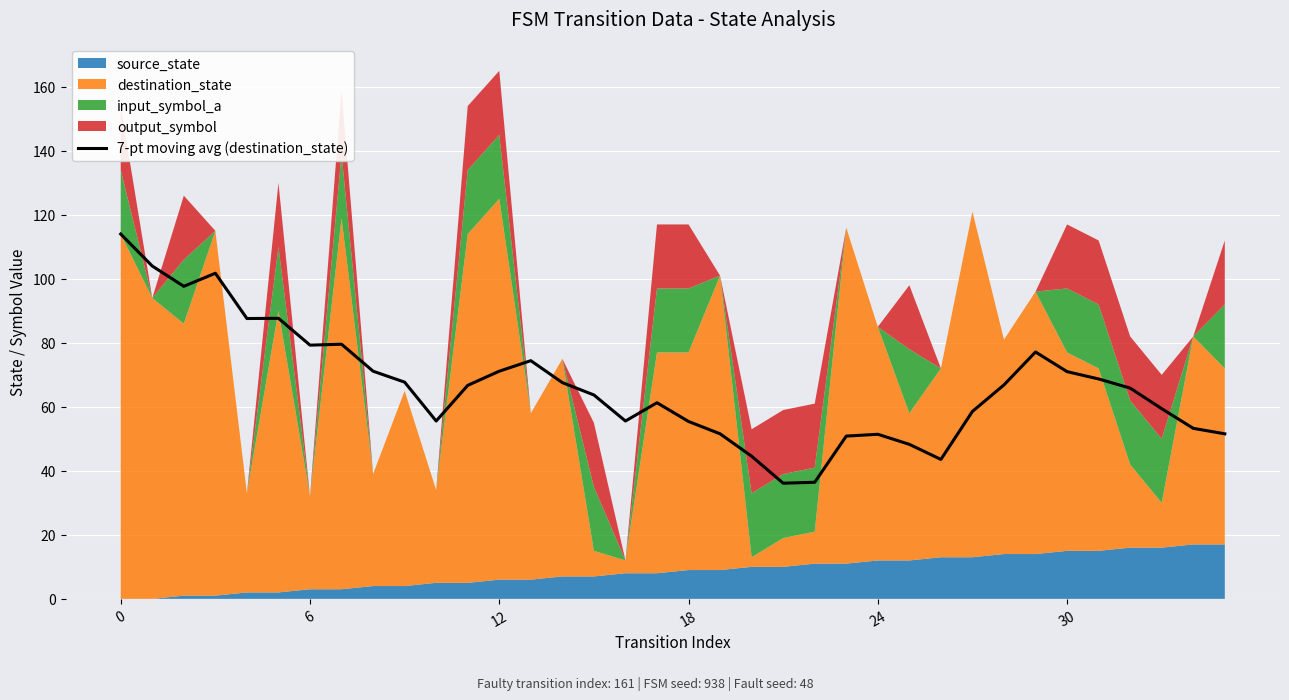

What is the label of the 19th point from the left?

18